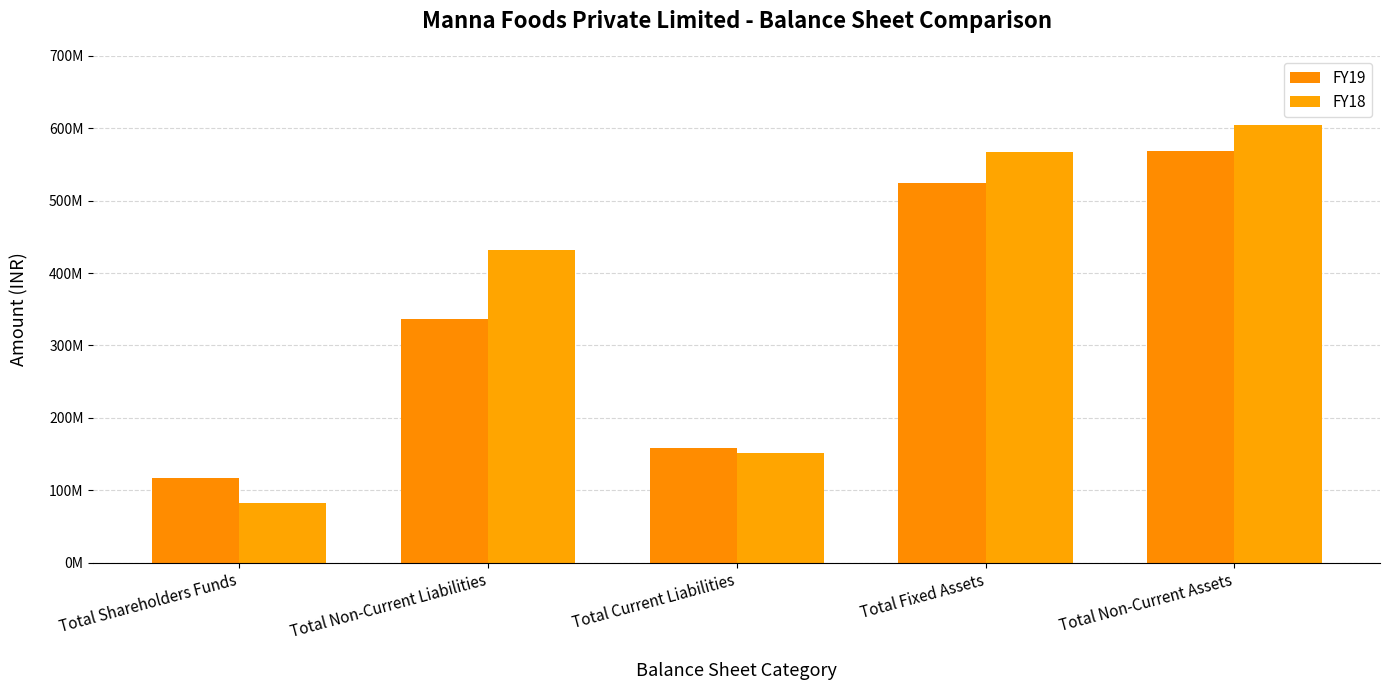

At which category is the sum across all series the highest?

Total Non-Current Assets